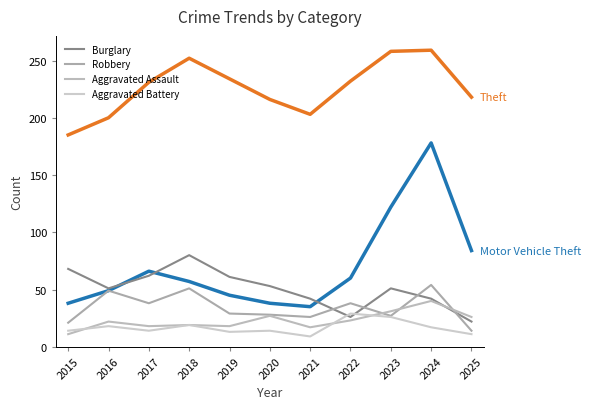

How many lines are shown in the chart?

6